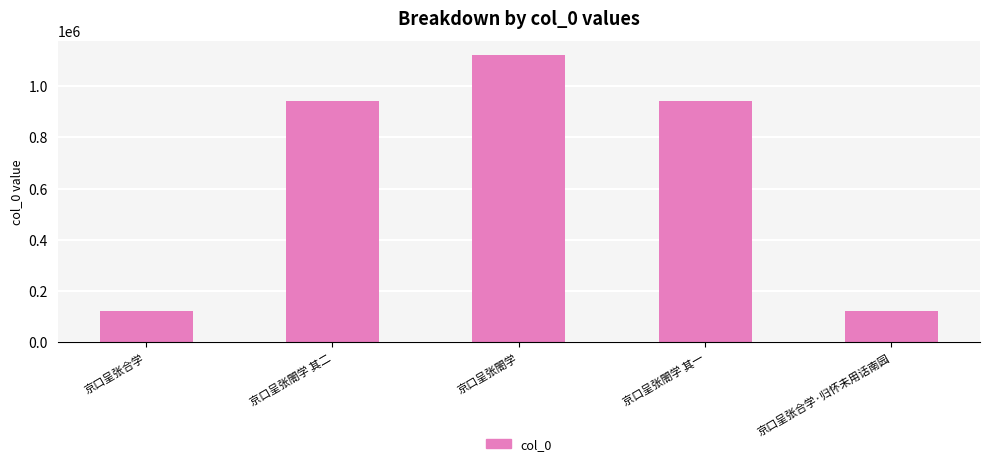

What is the label of the 3rd bar from the right?

京口呈张閤学